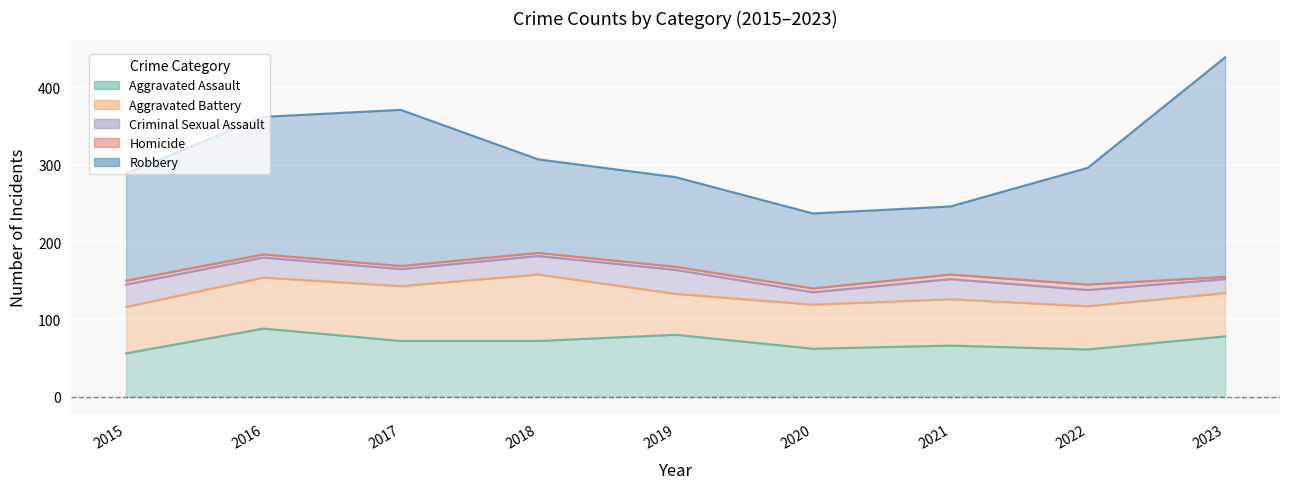

Which category has the lowest value in the Robbery series?

2021